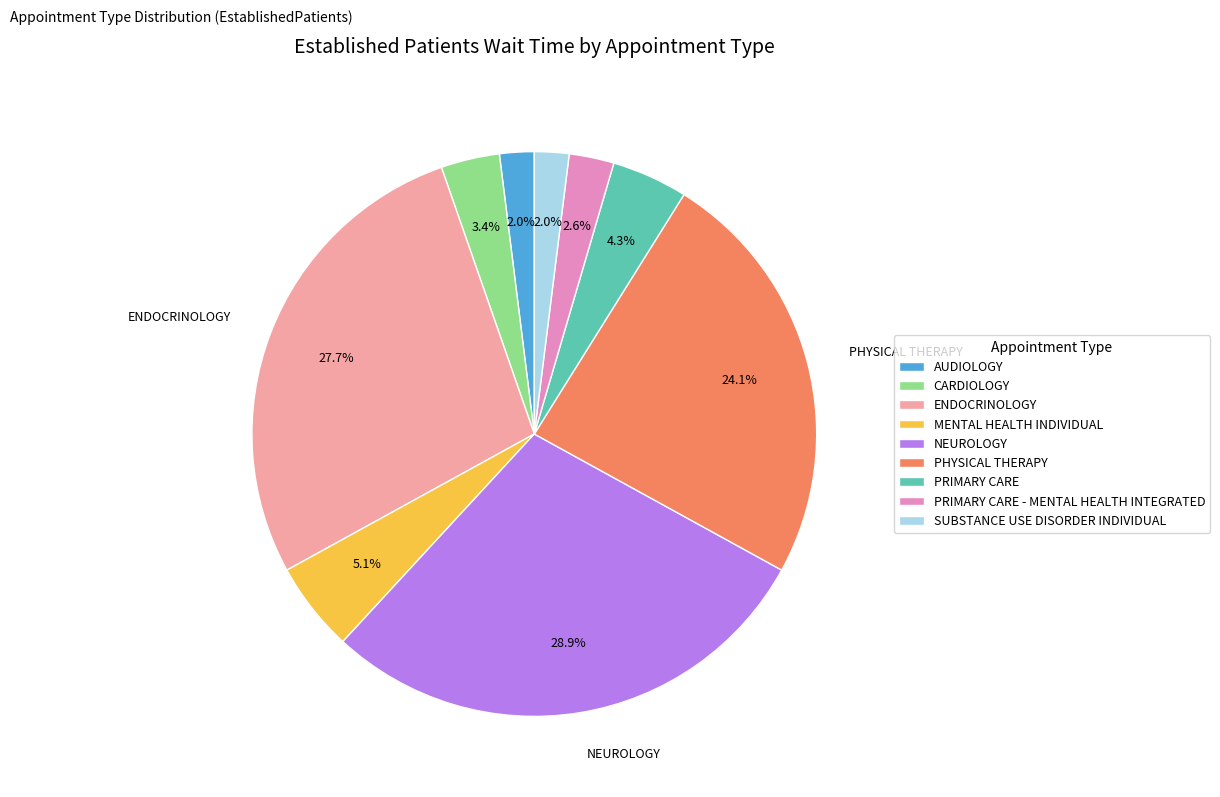

To the nearest percent, what percentage of the pie is ENDOCRINOLOGY?

28%